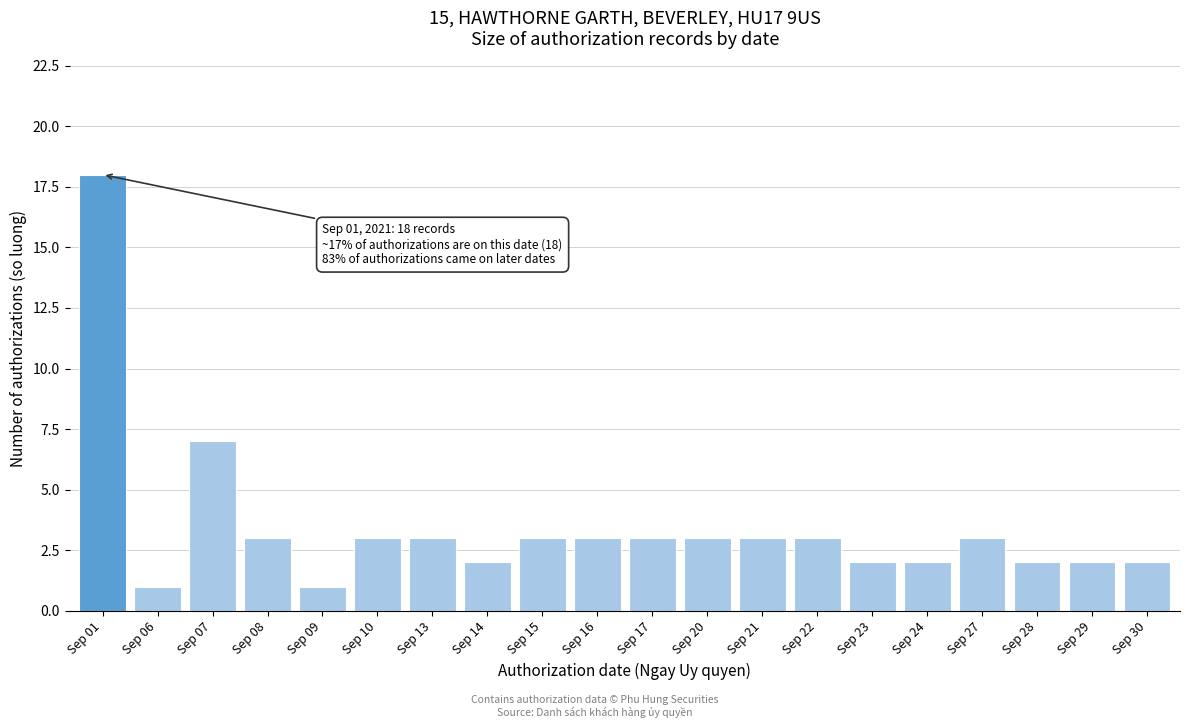

Reading right to left, transcribe all the data shown in this chart.

Sep 30=2	Sep 29=2	Sep 28=2	Sep 27=3	Sep 24=2	Sep 23=2	Sep 22=3	Sep 21=3	Sep 20=3	Sep 17=3	Sep 16=3	Sep 15=3	Sep 14=2	Sep 13=3	Sep 10=3	Sep 09=1	Sep 08=3	Sep 07=7	Sep 06=1	Sep 01=18